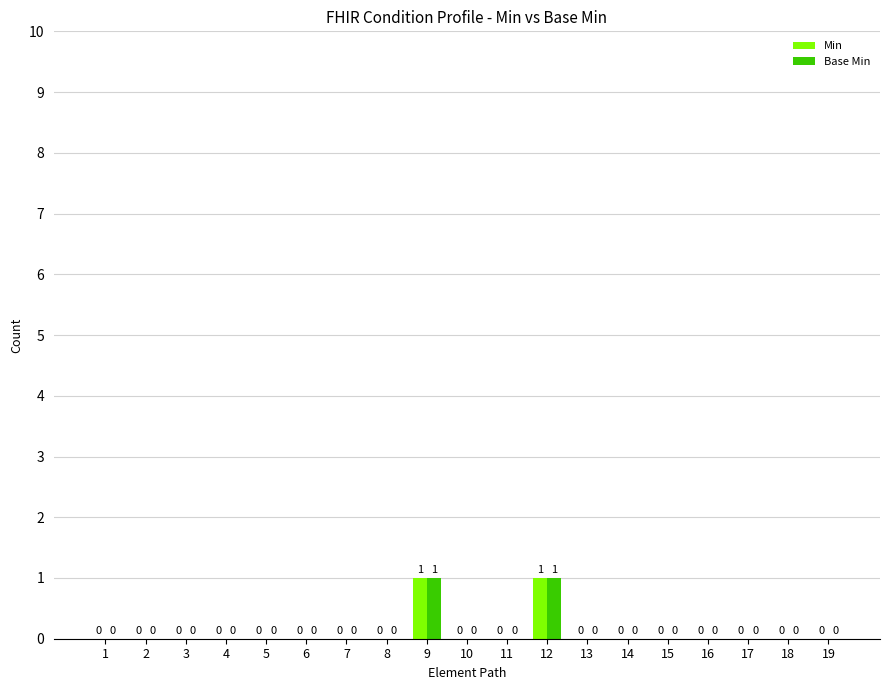

How many groups of bars are there?

19